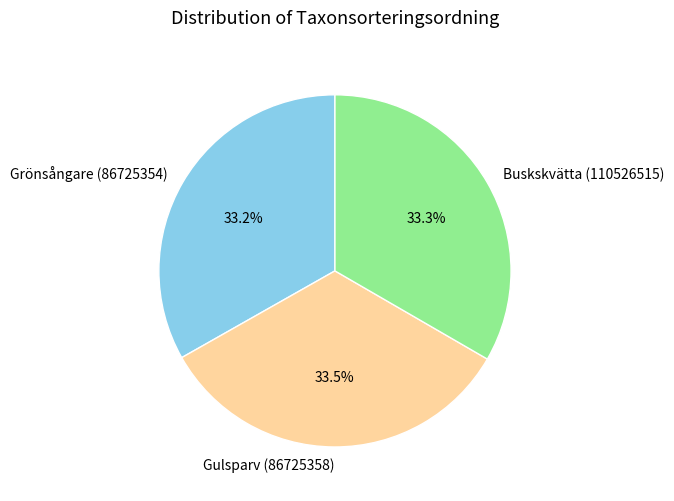

How much of the chart is everything except Grönsångare (86725354)?

66.8%